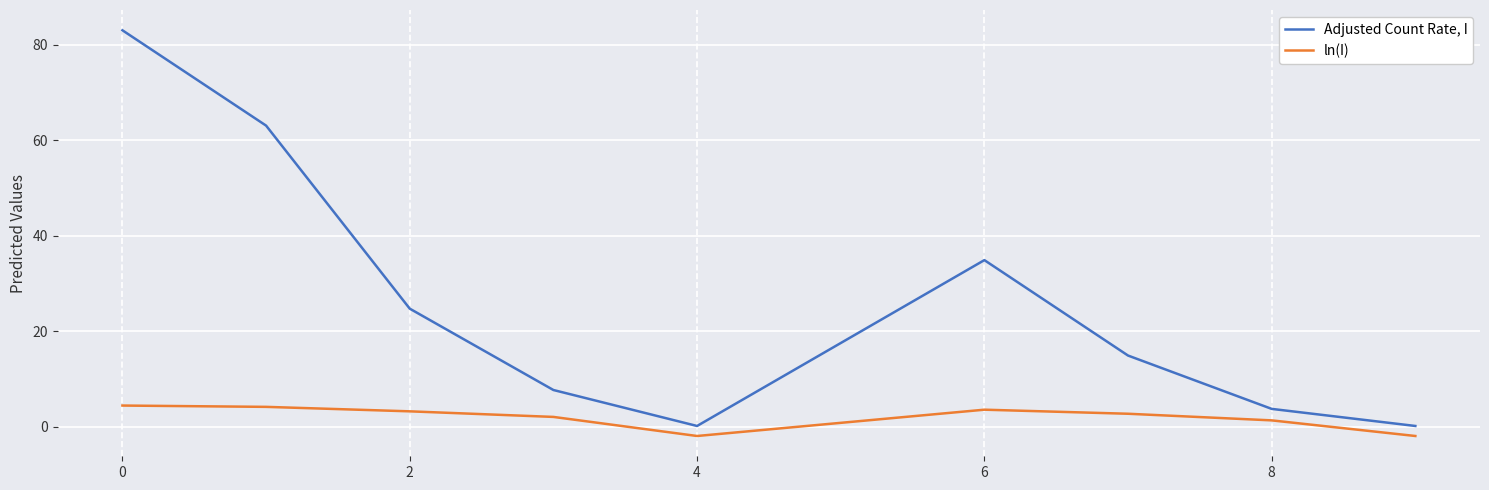

Which series has the widest spread of values?

Adjusted Count Rate, I